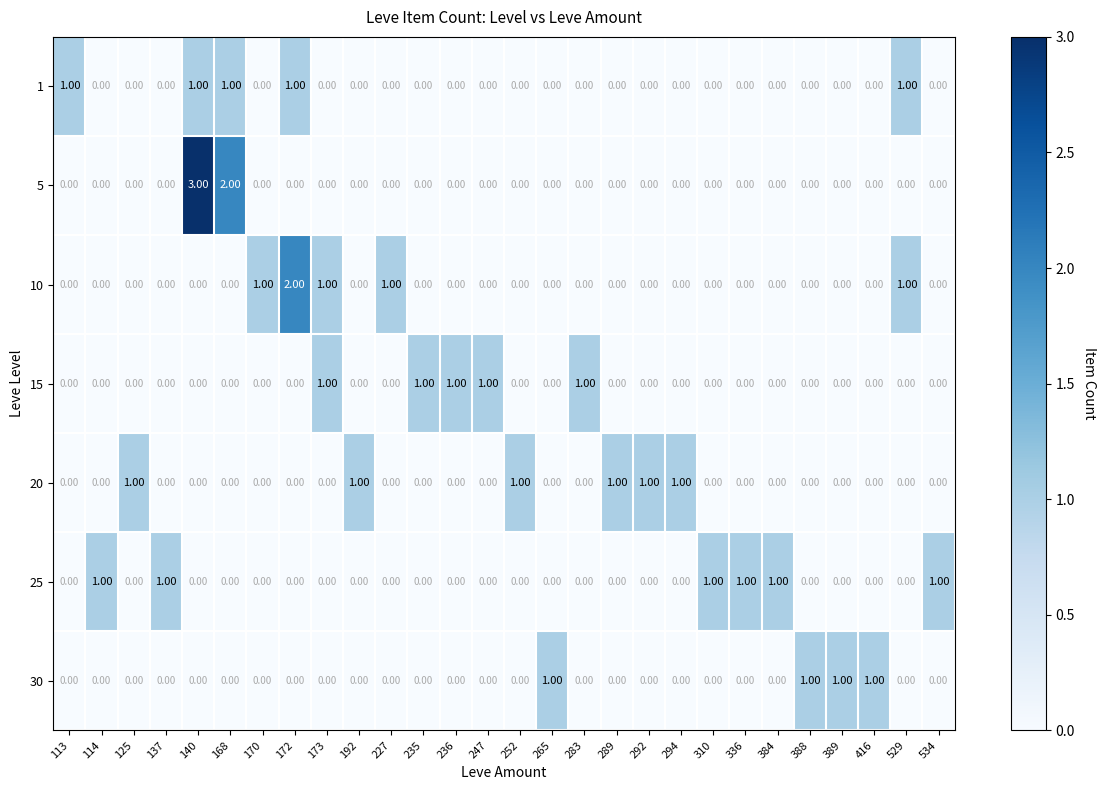

Which series has the largest range (max minus min)?

5